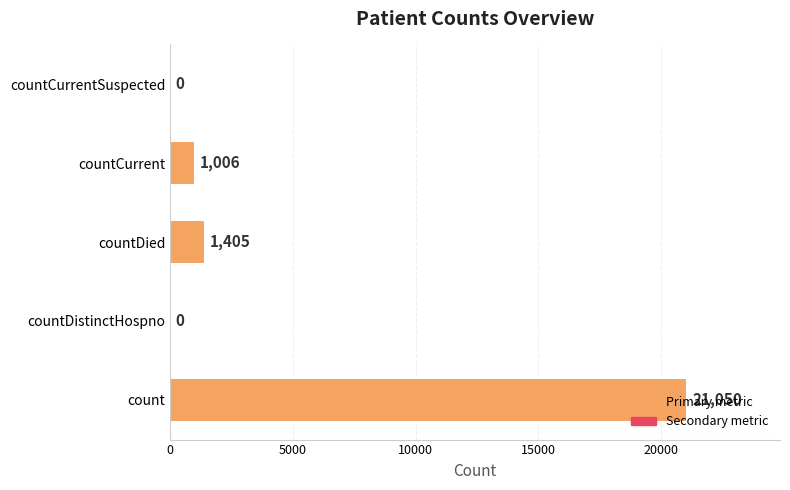

Which has a higher value, count or countDistinctHospno?

count